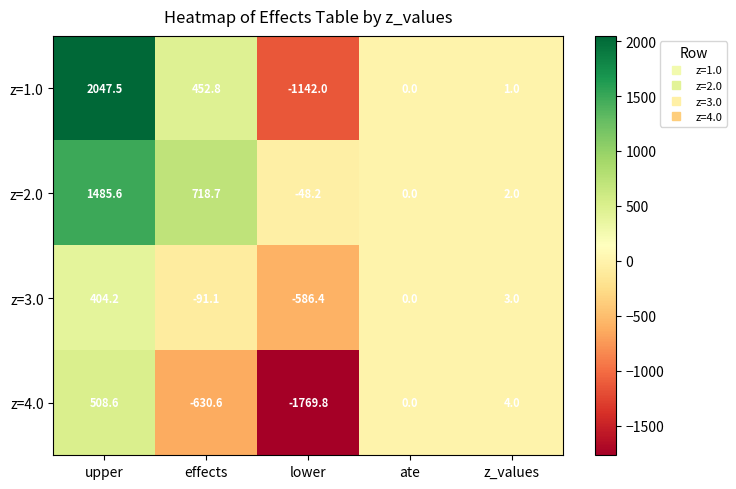

List the labels in order of z=2.0 value, largest first.

upper, effects, z_values, ate, lower